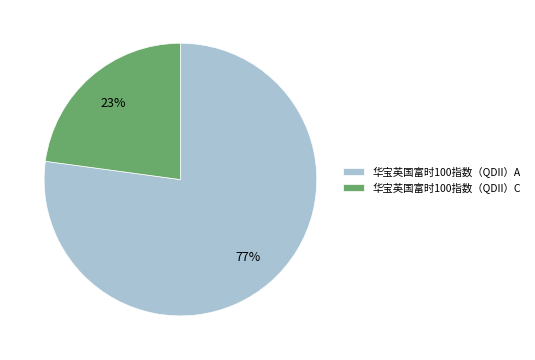

Rank the categories by value from lowest to highest.

华宝英国富时100指数（QDII）C, 华宝英国富时100指数（QDII）A